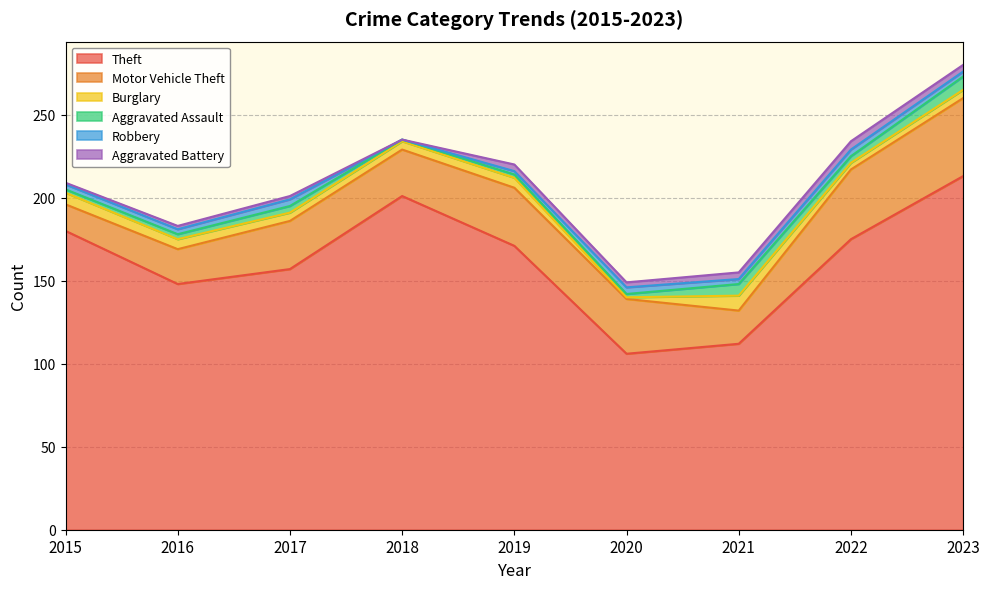

What is the total value across all series at 2016?

183